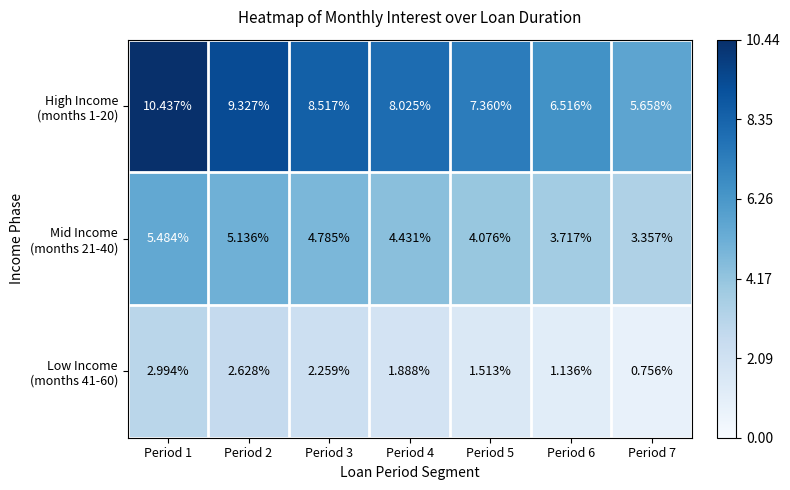

At which category is the sum across all series the highest?

Period 1